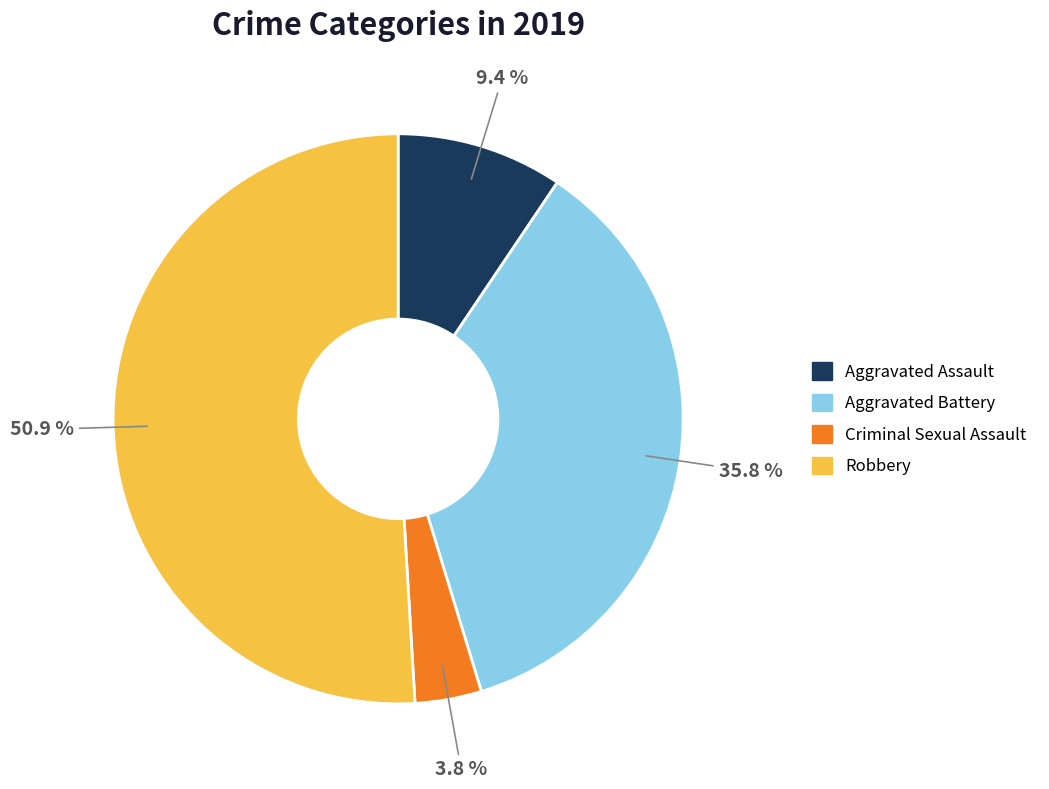

What percentage is the Criminal Sexual Assault slice, to the nearest percent?

4%